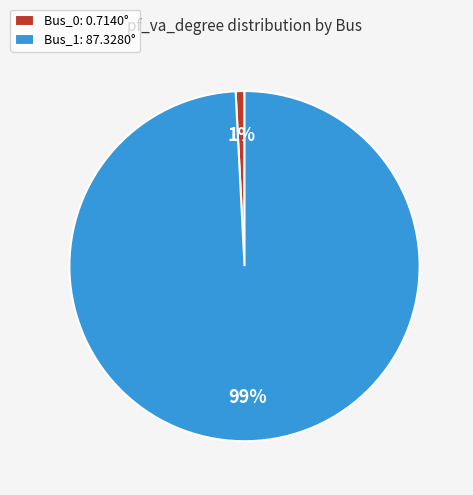

To the nearest percent, what is the difference between the largest and smallest slice percentages?

98%